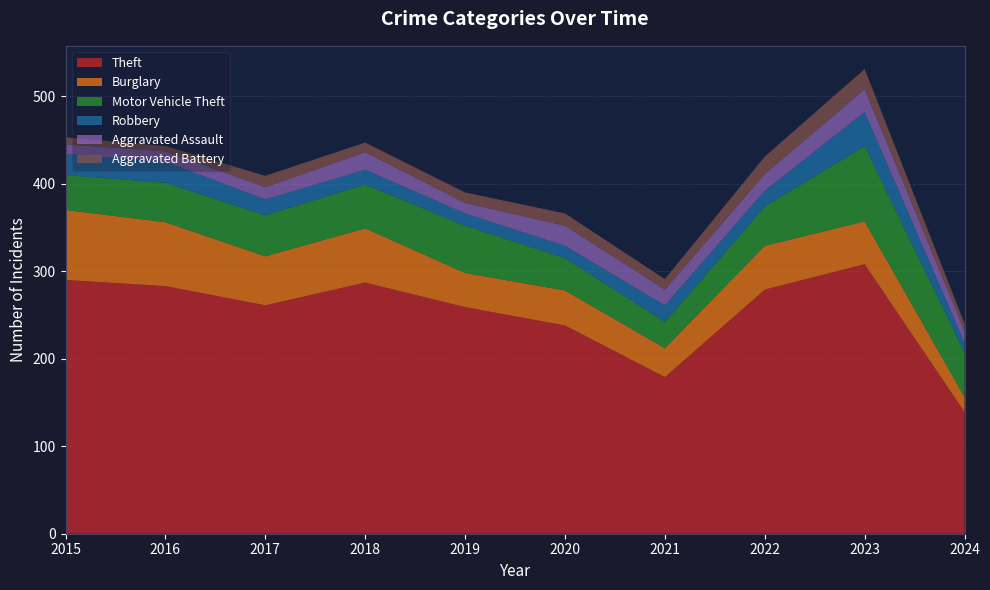

Reading left to right, what are all the values shown in this chart?

Theft: 2015=290	2016=283	2017=261	2018=287	2019=259	2020=238	2021=179	2022=279	2023=308	2024=139
Burglary: 2015=80	2016=73	2017=56	2018=62	2019=39	2020=40	2021=33	2022=50	2023=49	2024=17
Motor Vehicle Theft: 2015=40	2016=45	2017=47	2018=50	2019=54	2020=37	2021=30	2022=45	2023=86	2024=51
Robbery: 2015=24	2016=24	2017=18	2018=17	2019=14	2020=14	2021=19	2022=18	2023=39	2024=11
Aggravated Assault: 2015=11	2016=12	2017=14	2018=20	2019=12	2020=23	2021=18	2022=19	2023=26	2024=14
Aggravated Battery: 2015=8	2016=6	2017=13	2018=11	2019=12	2020=14	2021=12	2022=20	2023=23	2024=8